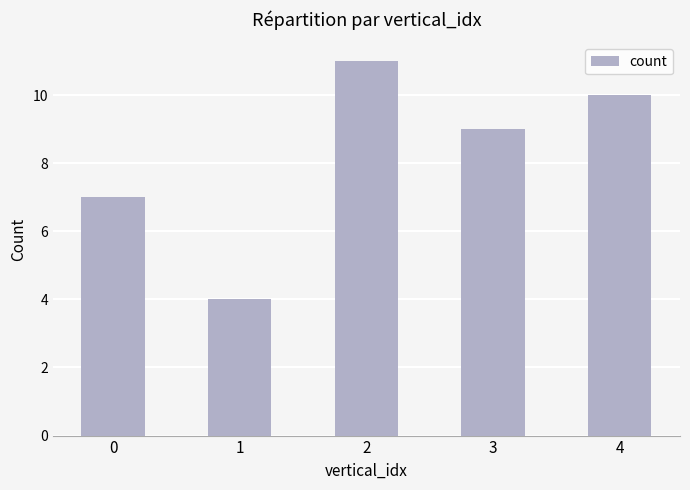

What is the difference between the values at 1 and 4?

6